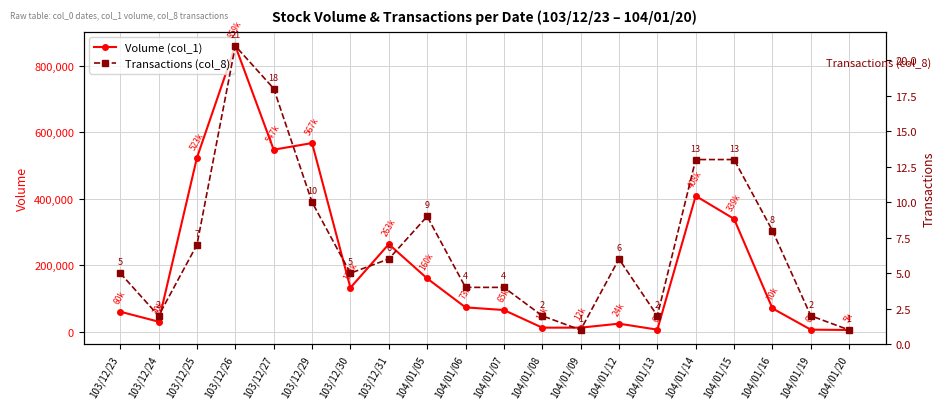

What is the spread (max minus min) of values at 104/01/07?

64996